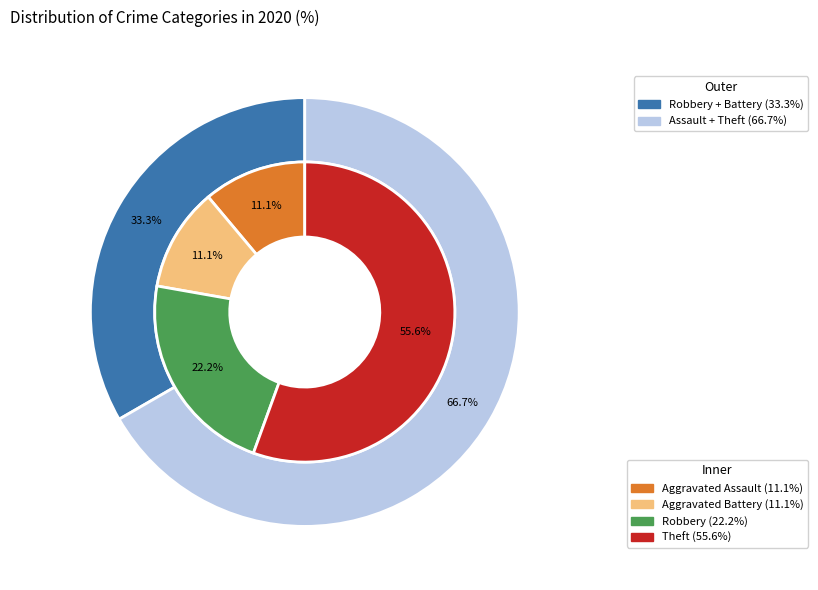

To the nearest percent, what portion does Robbery represent?

22%